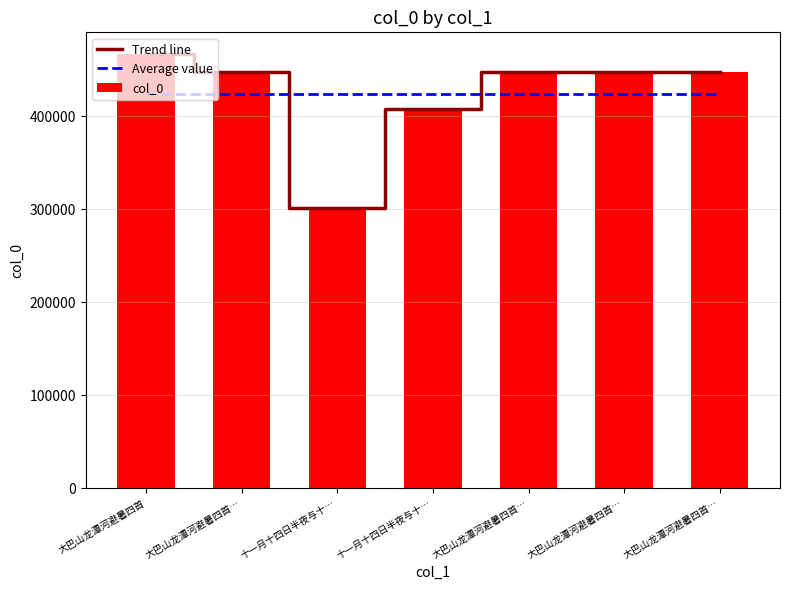

Rank the series at 大巴山龙潭河避暑四首… from lowest to highest value.

Average value, Trend line, col_0